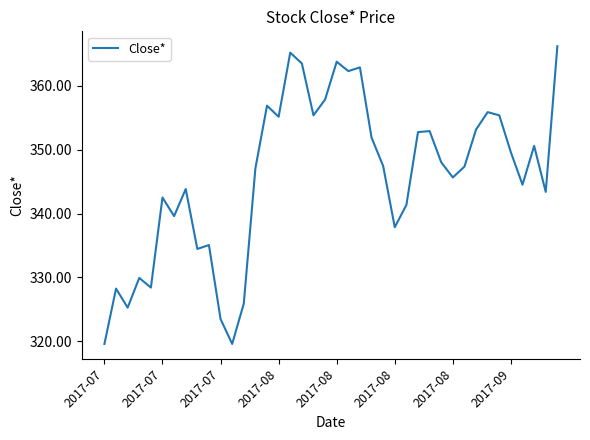

What is the minimum value shown in the chart?

319.6